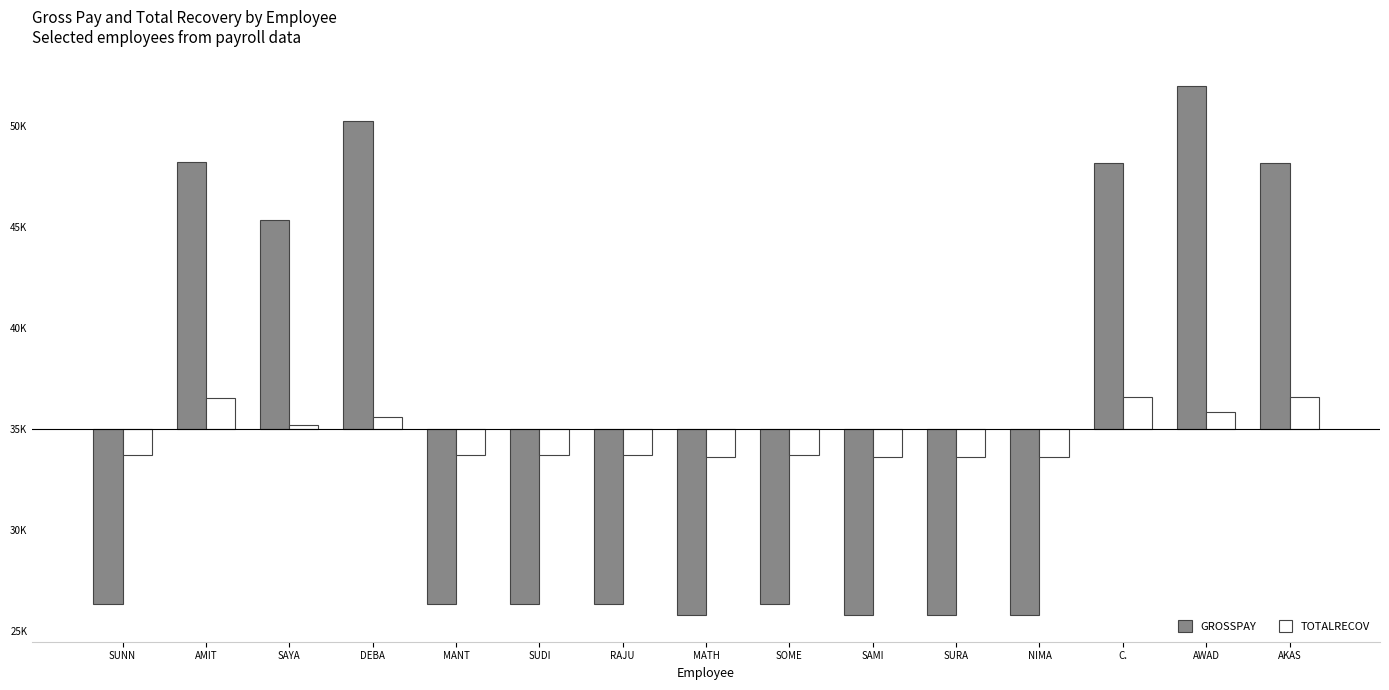

What value does the GROSSPAY series have at AWAD?

17018